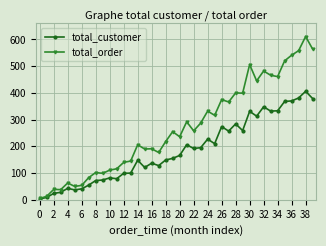

Which series has the largest total across all categories?

total_order